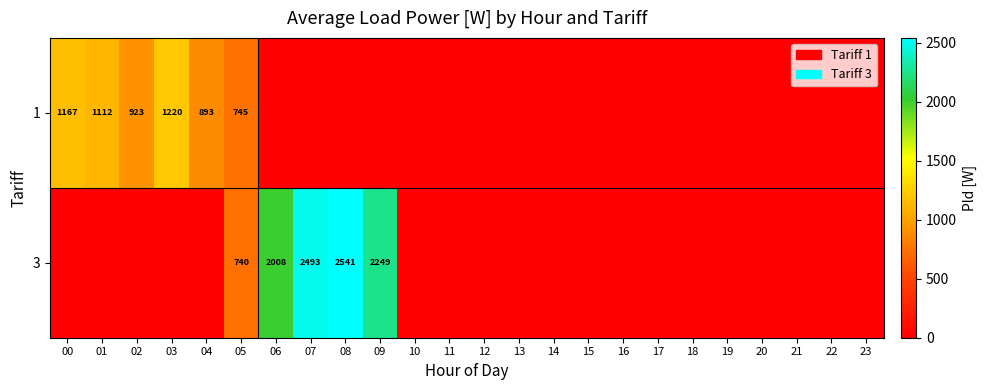

At which category is the sum across all series the highest?

08